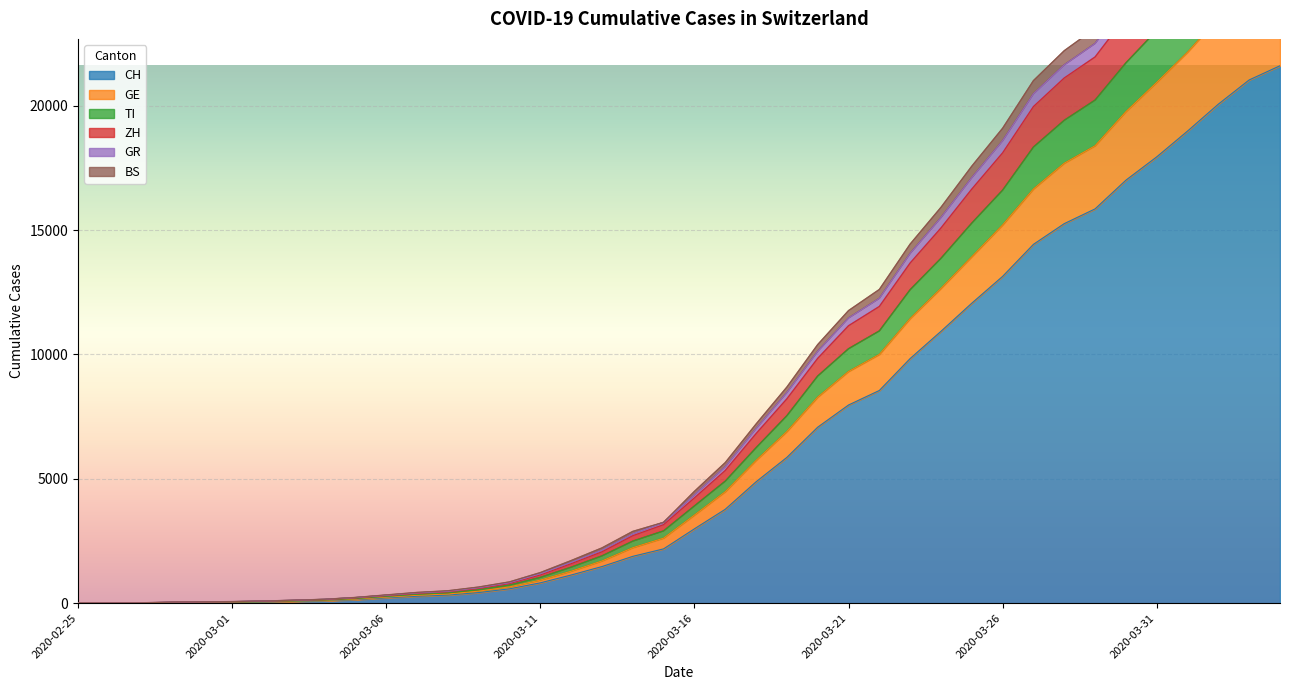

What is the maximum value for CH?

21605